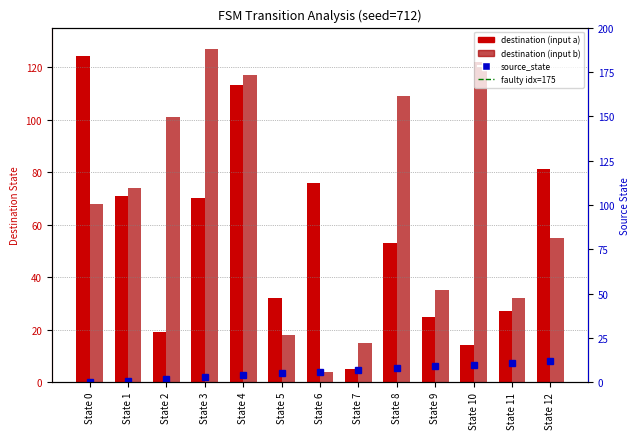

Reading left to right, what are all the values shown in this chart?

source_state: State 0=0	State 1=1	State 2=2	State 3=3	State 4=4	State 5=5	State 6=6	State 7=7	State 8=8	State 9=9	State 10=10	State 11=11	State 12=12
destination_state_a: State 0=124	State 1=71	State 2=19	State 3=70	State 4=113	State 5=32	State 6=76	State 7=5	State 8=53	State 9=25	State 10=14	State 11=27	State 12=81
destination_state_b: State 0=68	State 1=74	State 2=101	State 3=127	State 4=117	State 5=18	State 6=4	State 7=15	State 8=109	State 9=35	State 10=122	State 11=32	State 12=55